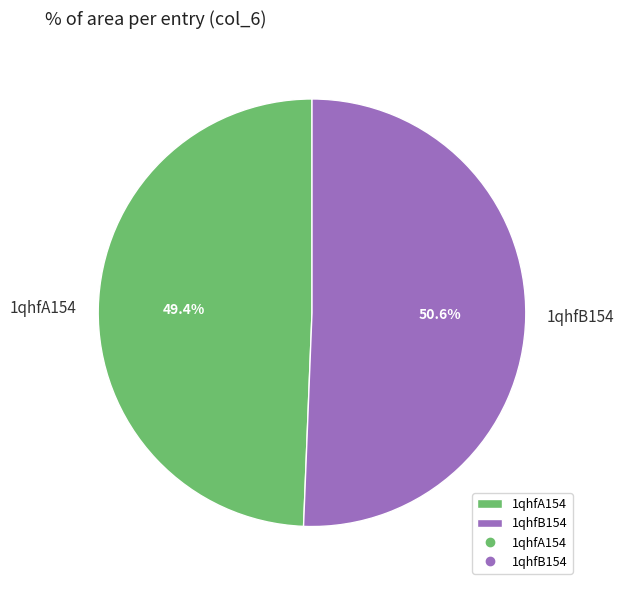

Is it true that 1qhfA154 is 56% of the pie?

False